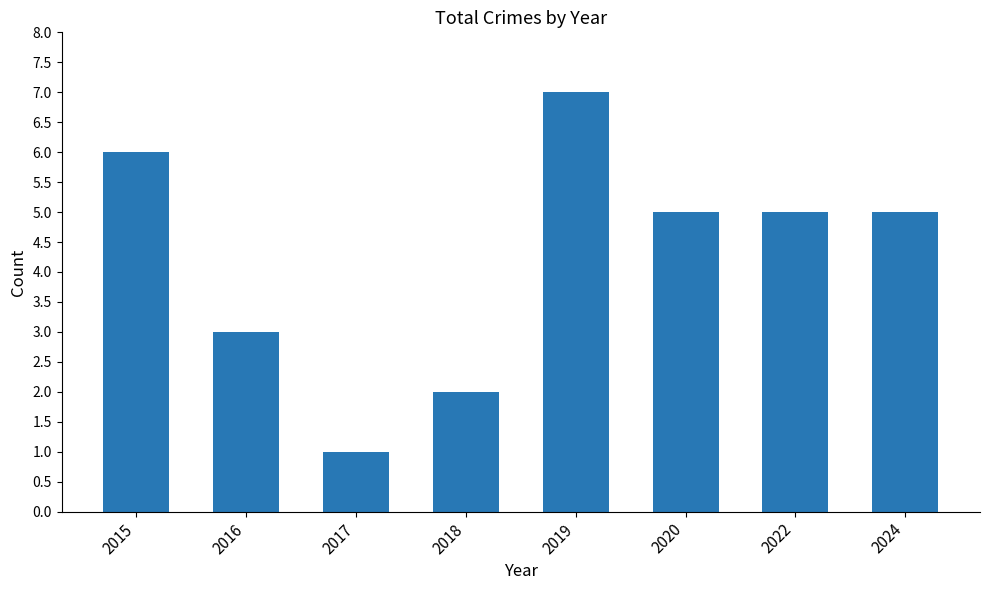

How many series are shown in this chart?

1